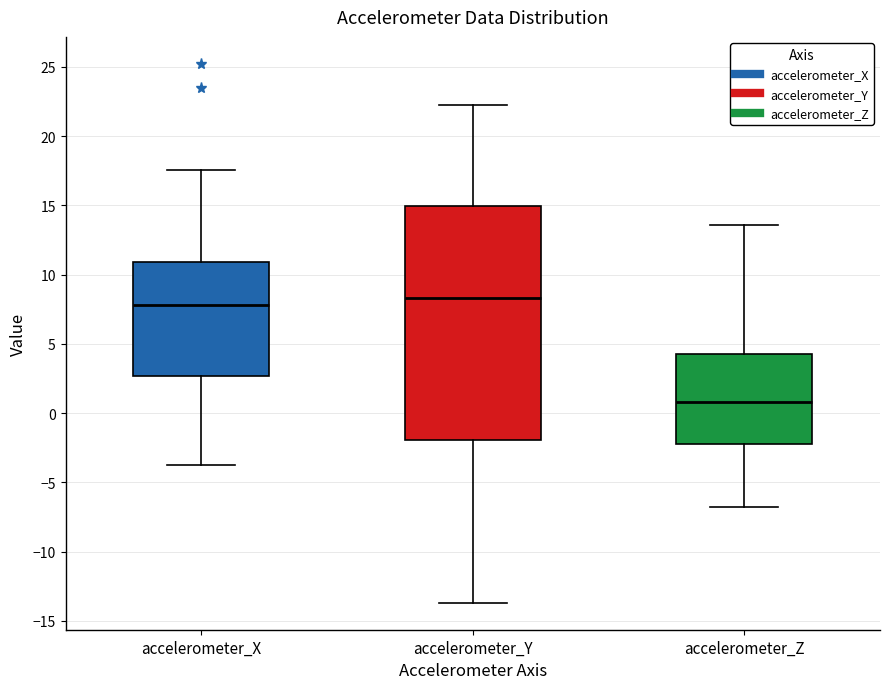

Which box is the tallest, from its lower edge to its upper edge?

accelerometer_Y